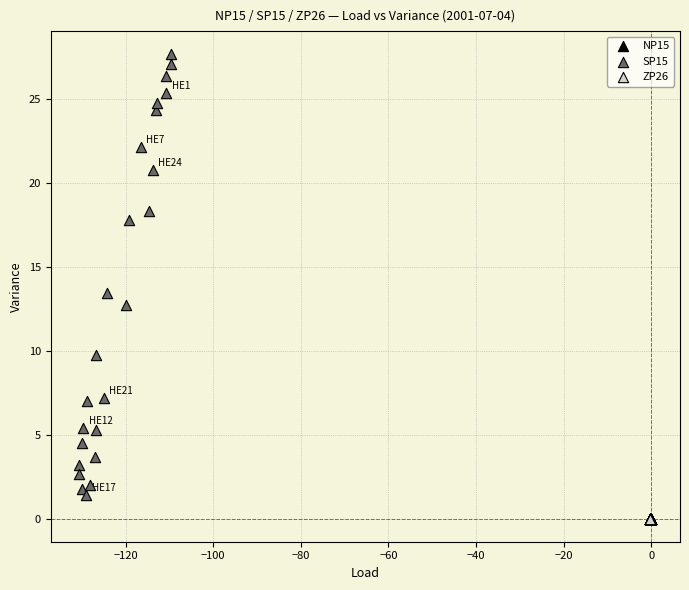

Which series contains the highest Y value?

SP15